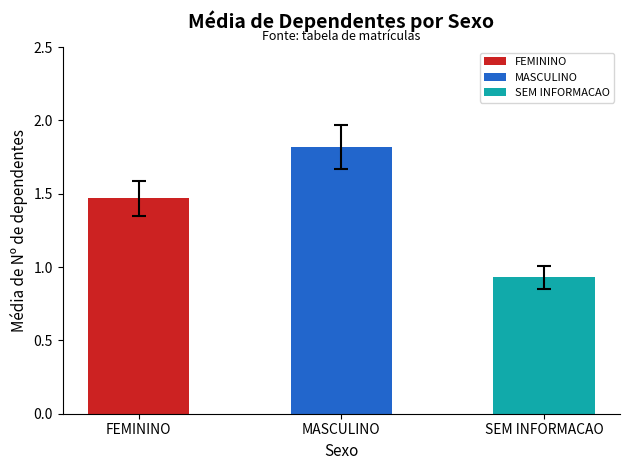

Rank the categories by value from highest to lowest.

MASCULINO, FEMININO, SEM INFORMACAO